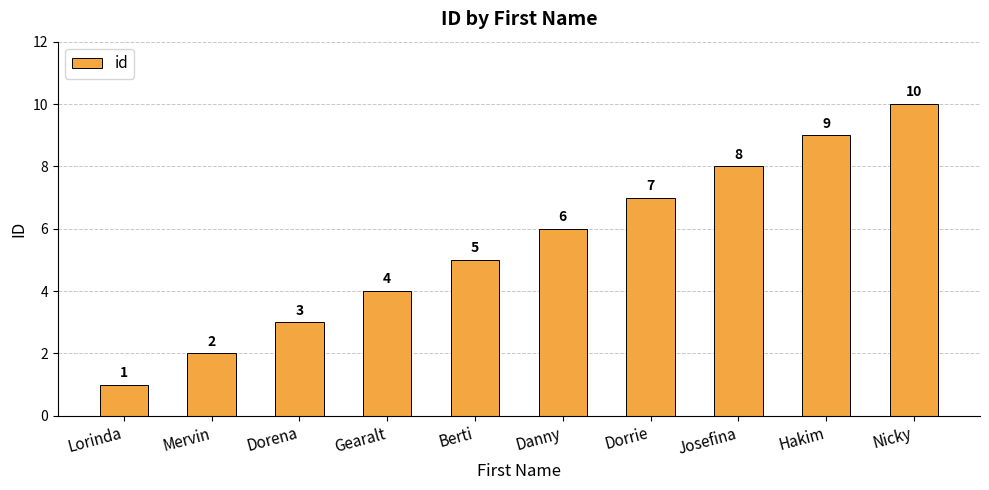

What is the average value?

6